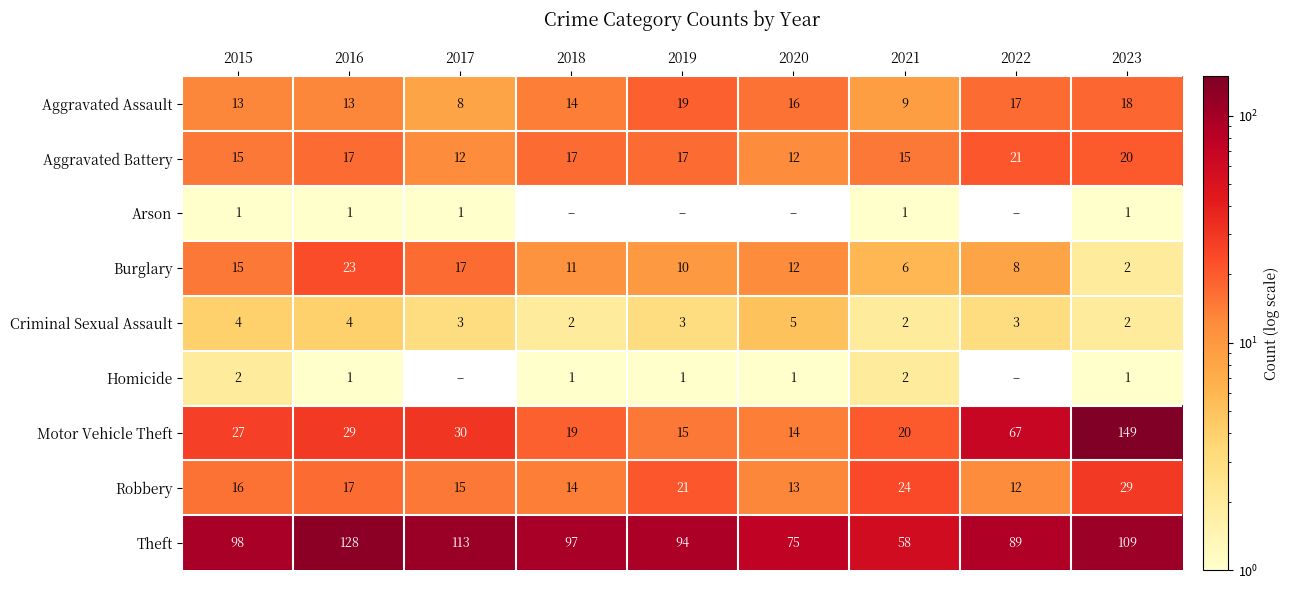

Which has a higher value, 2020 or 2021?

2020